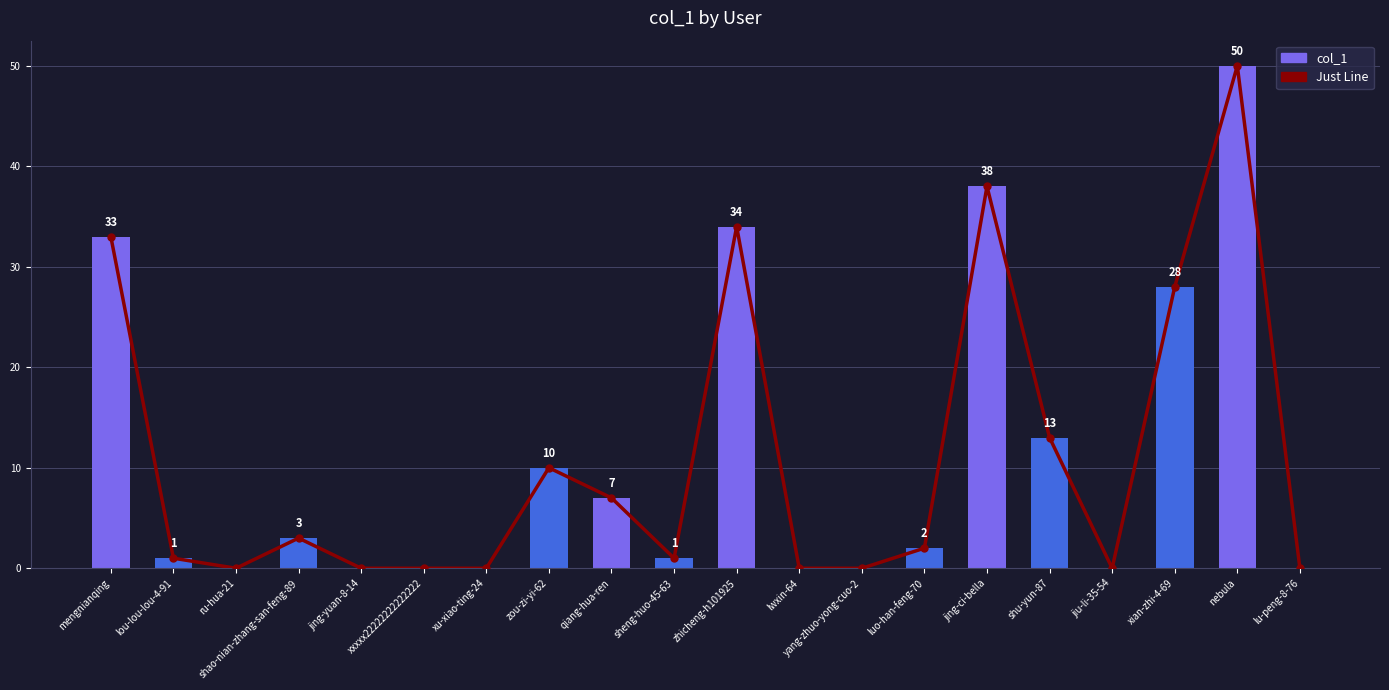

What is the difference between the maximum and minimum values in the Just Line series?

50